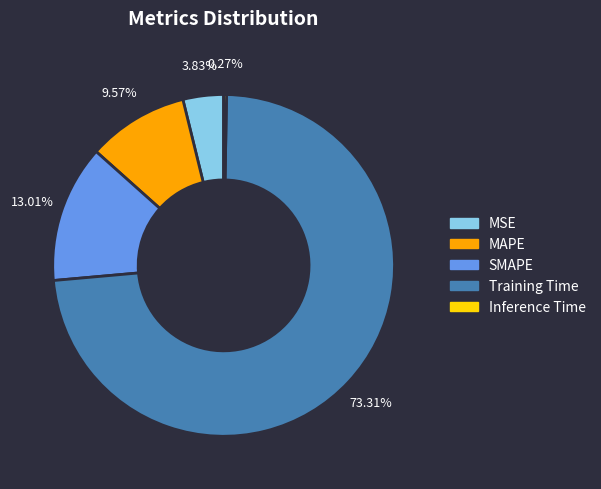

What is the total percentage of Training Time and MAPE?

82.9%